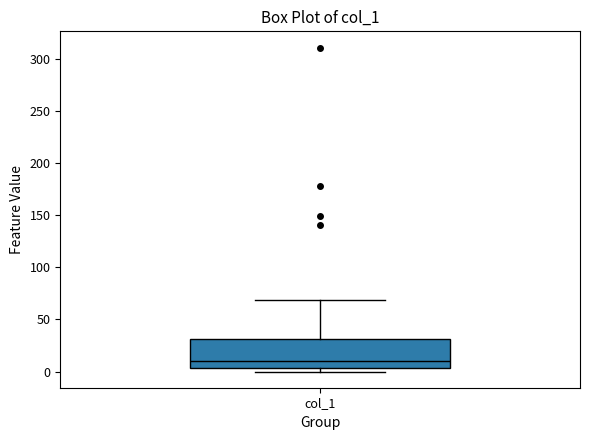

Where is the upper edge of the box for col_1 on the y-axis? The values are not printed on the chart, so give them approximately, as read against the axis.

30